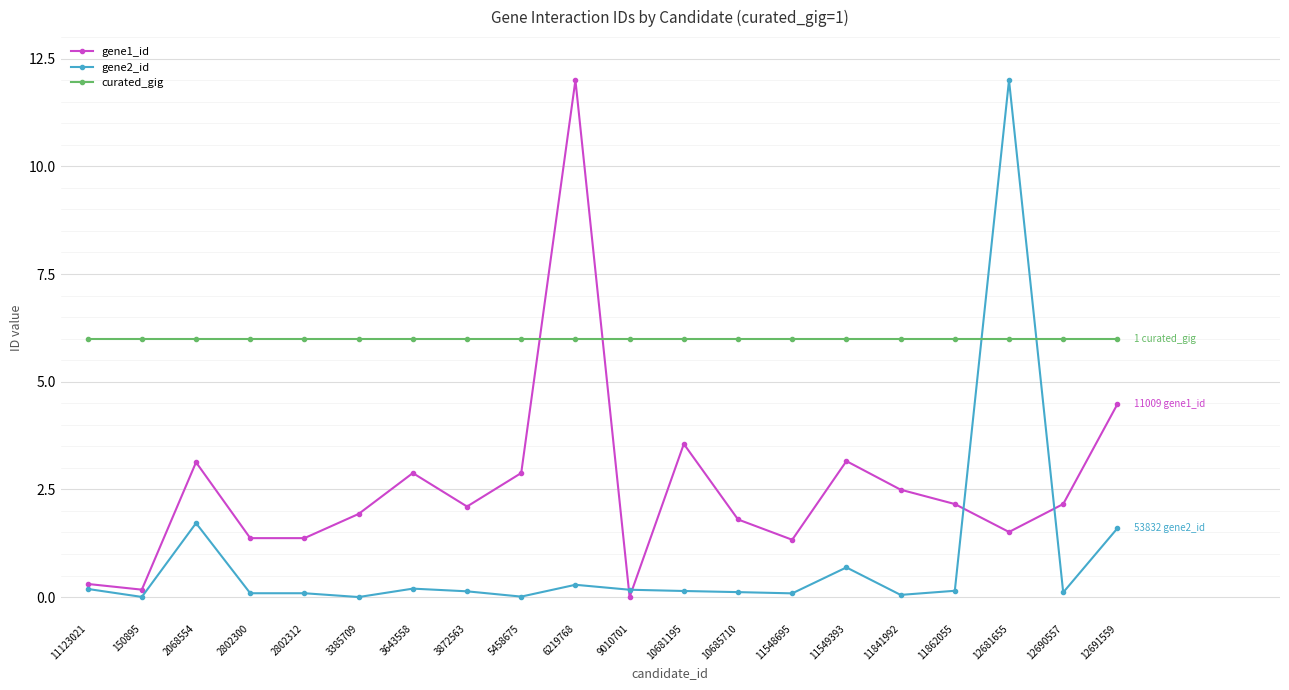

How many values in the gene1_id series exceed 2?

11